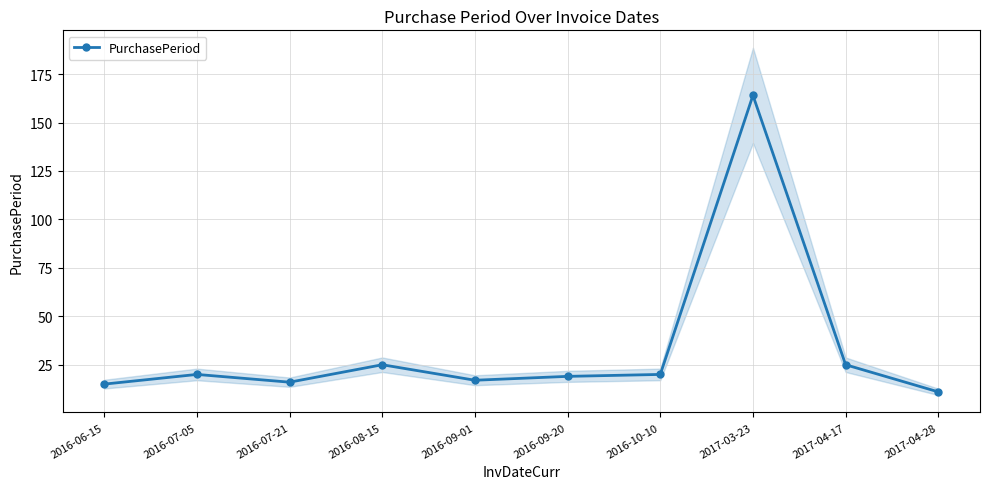

Reading left to right, extract all data points from this chart.

15	20	16	25	17	19	20	164	25	11